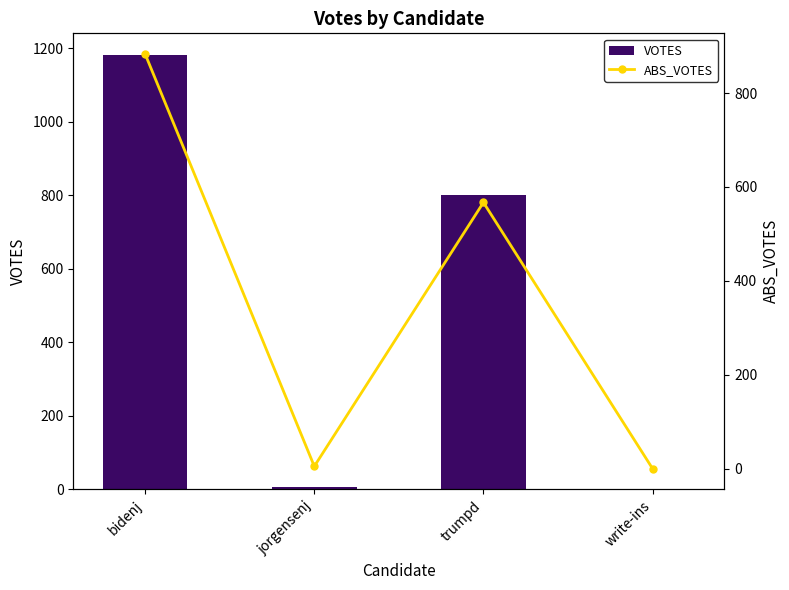

Rank the series by their maximum value, from lowest to highest.

ABS_VOTES, VOTES